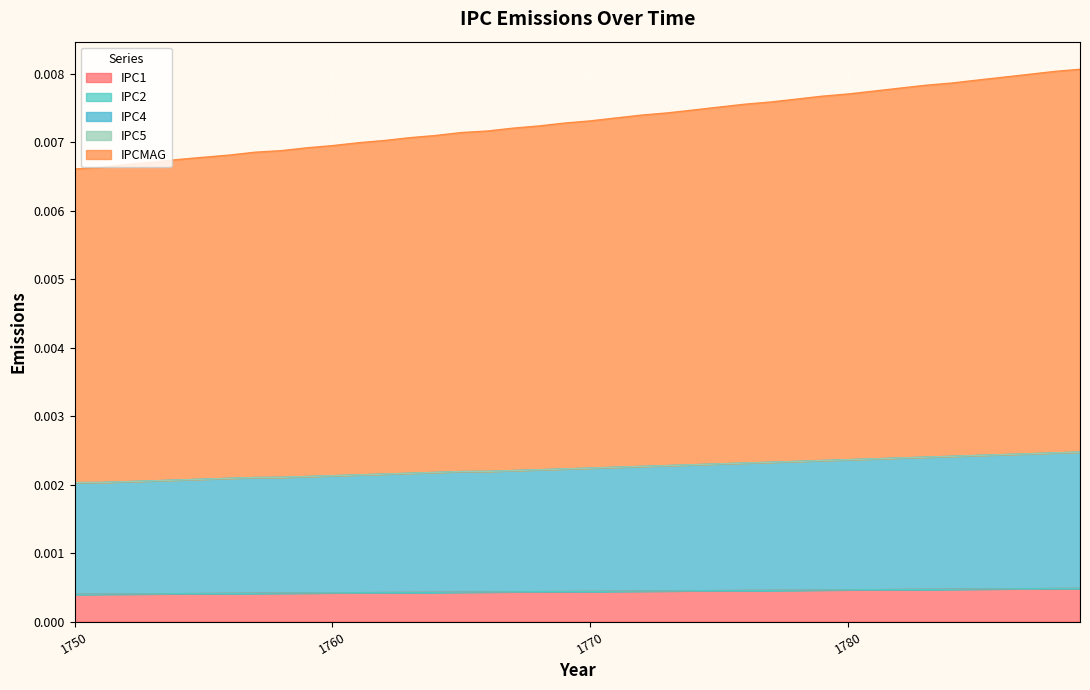

True or false: IPC4 and IPC1 cross at least once.

False